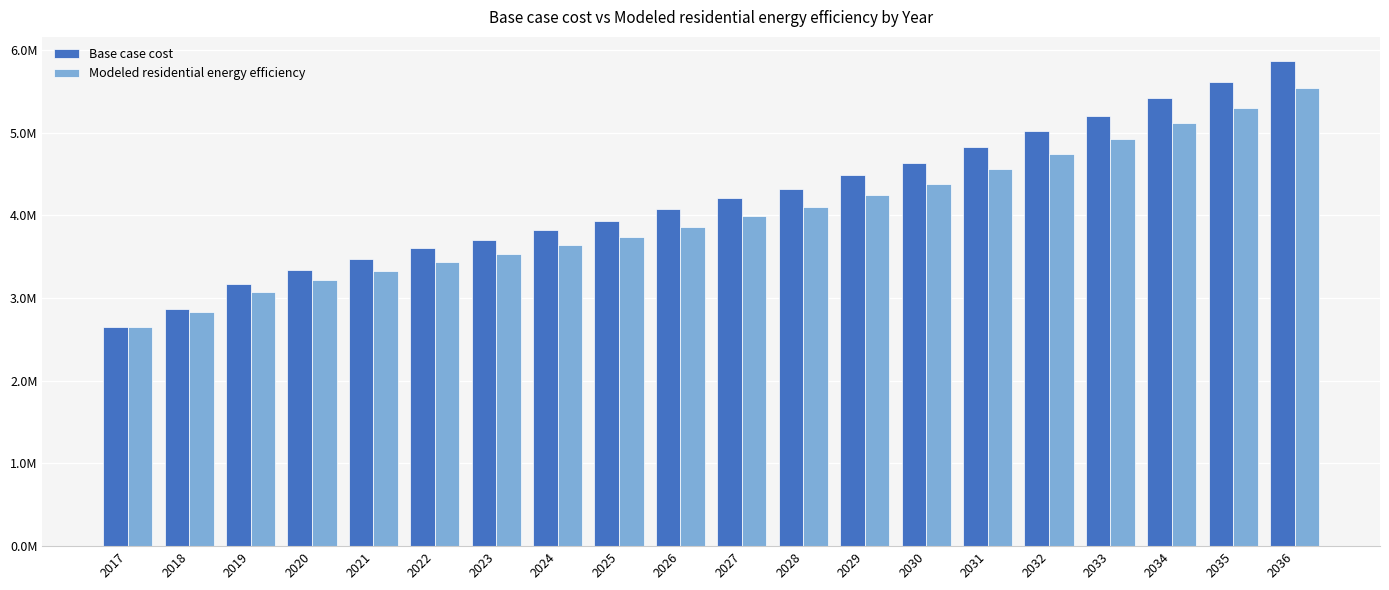

What value does the Base case cost series have at 2025?

3938246.2